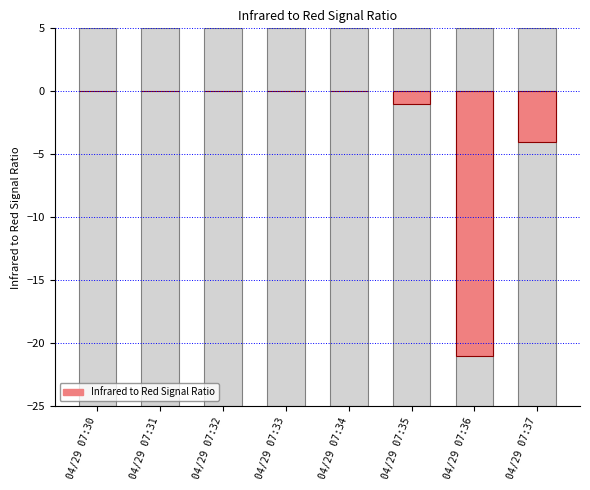

What is the average value?

-3